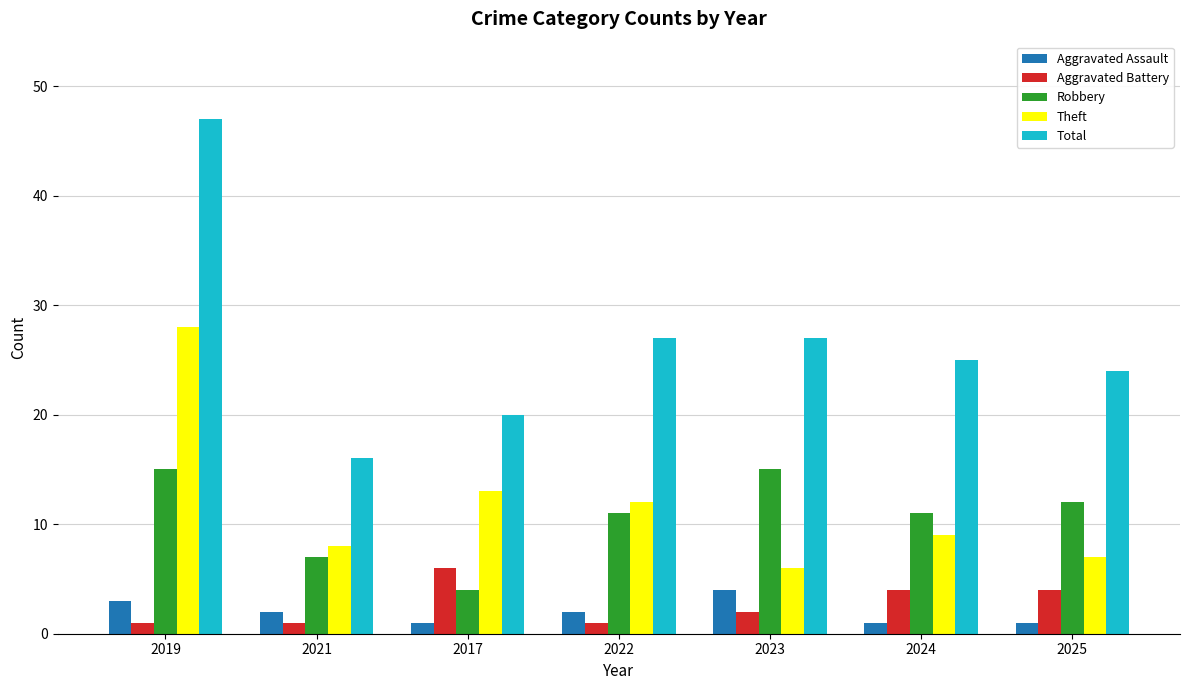

What is the spread (max minus min) of values at 2021?

15